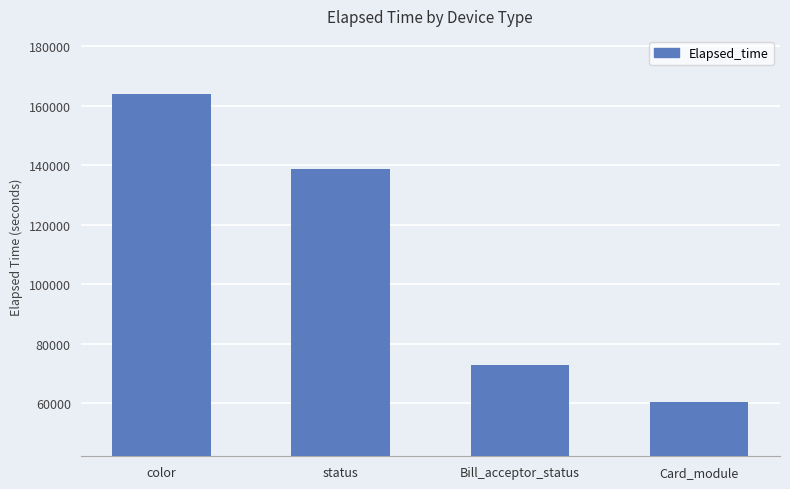

What is the value of the 2nd bar from the left?

138867